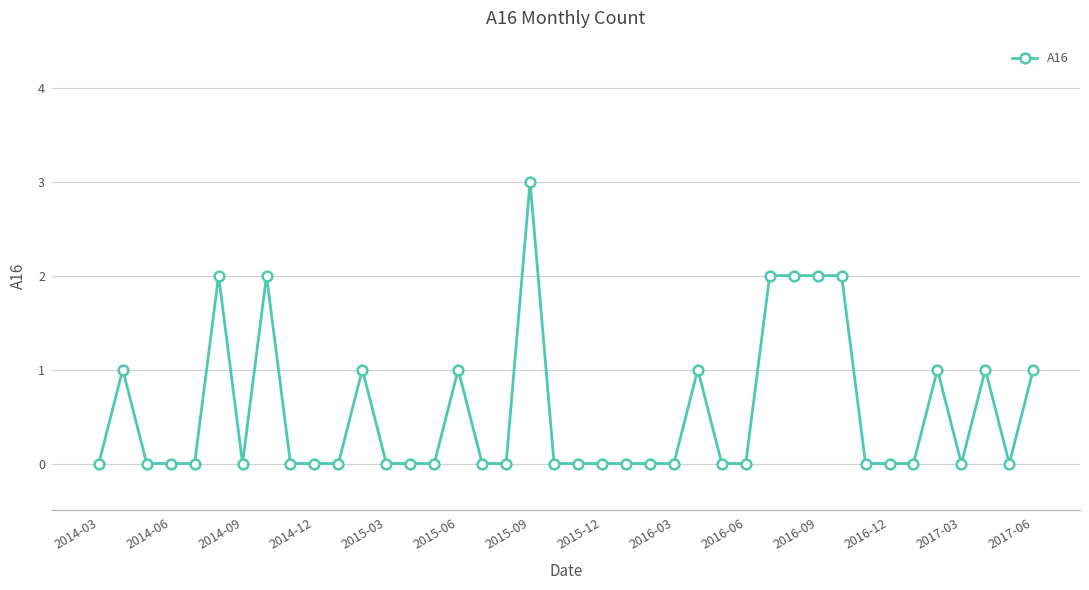

How many distinct data groups are displayed?

1